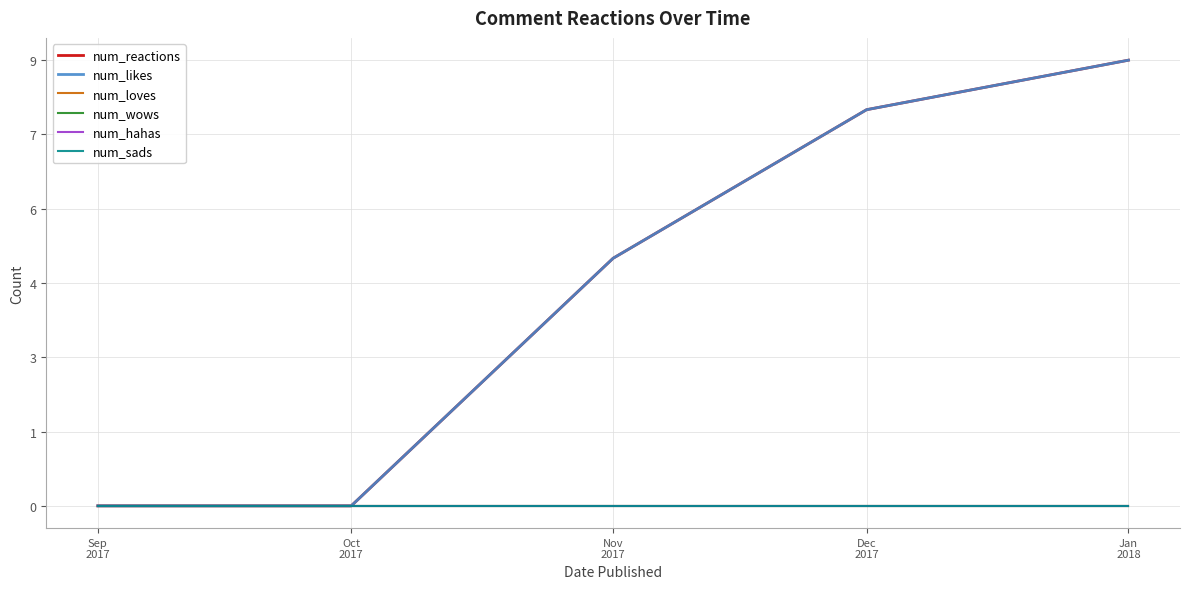

Which series has the widest spread of values?

num_reactions